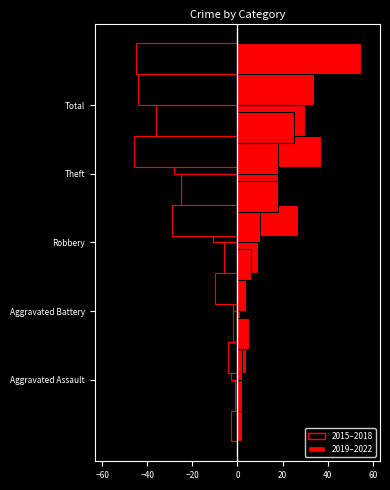

The 2019 (right) series shows 3 at −80. True or false?

False